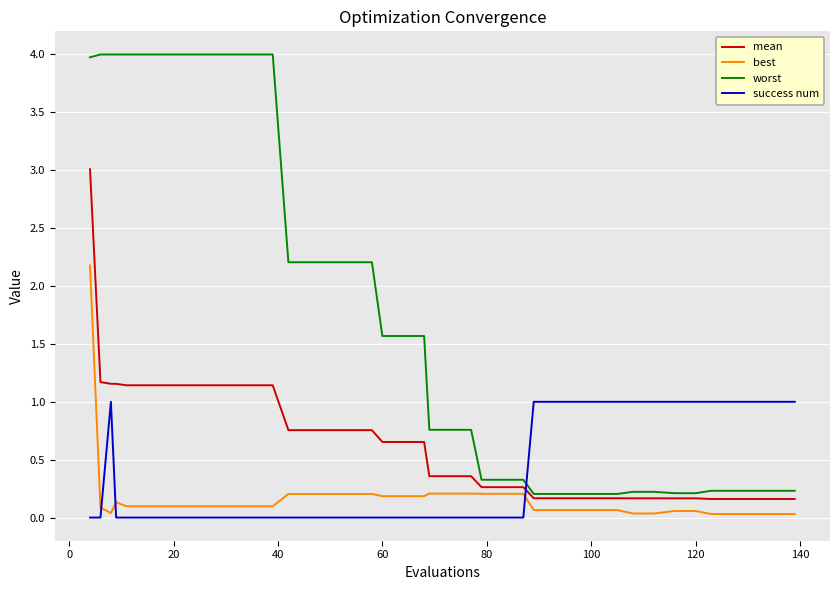

What is the maximum value shown in the chart?

4.0